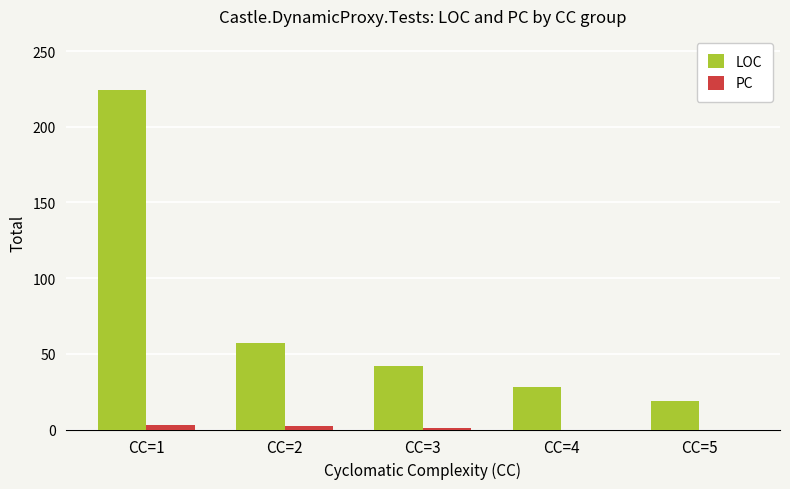

What is the total value across all series at CC=4?

28